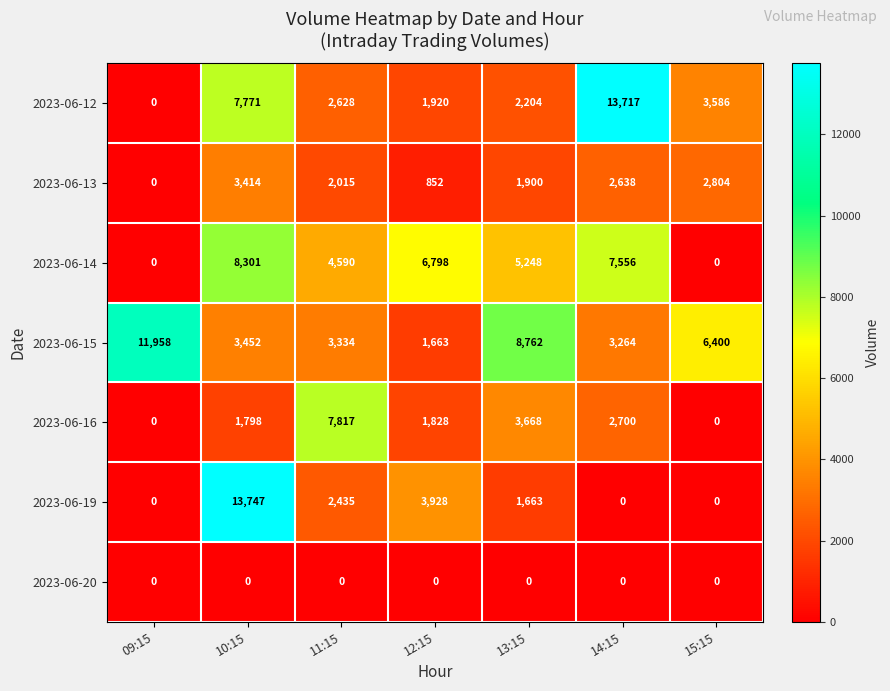

What is the average value of the 2023-06-15 series?

5548